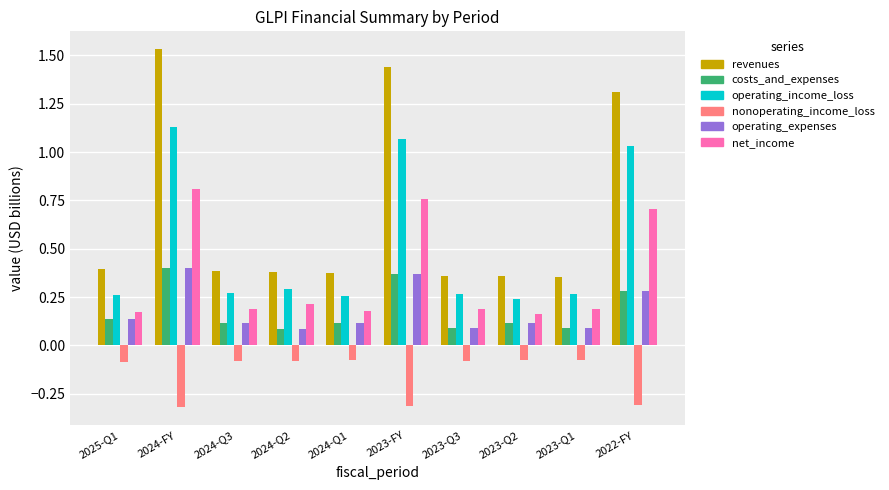

Which category has the highest value across all series?

2024-FY